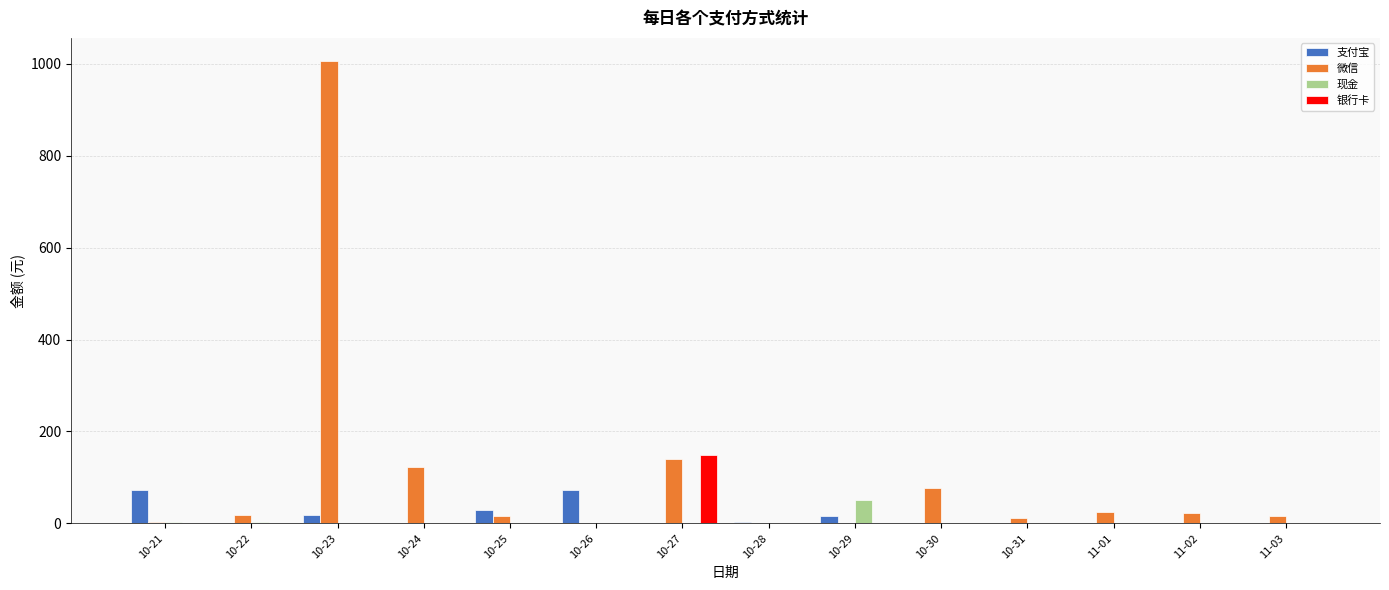

What is the sum of all 微信 values?

1460.2